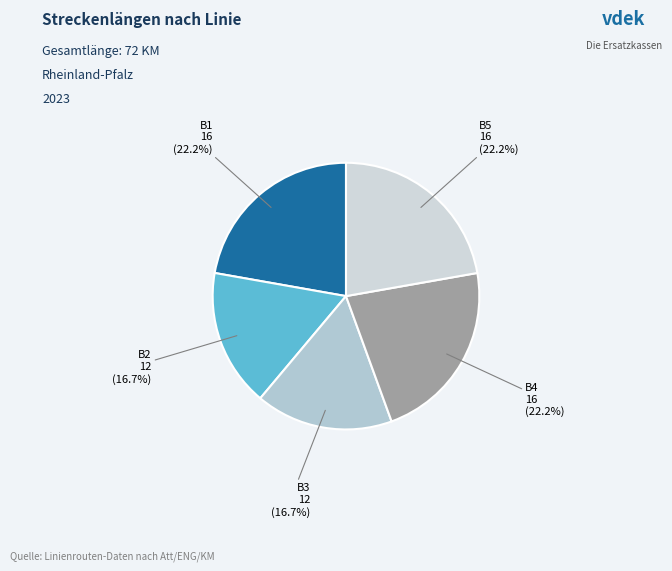

What percentage is the B4 slice, to the nearest percent?

22%